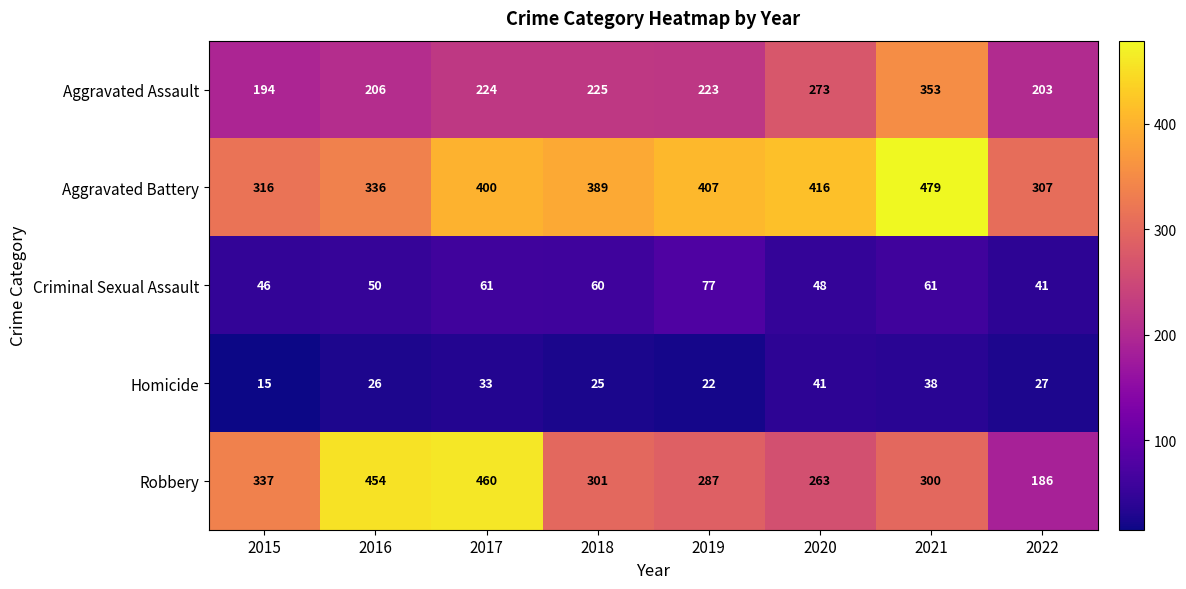

At which category does the chart reach its peak across all series?

2021